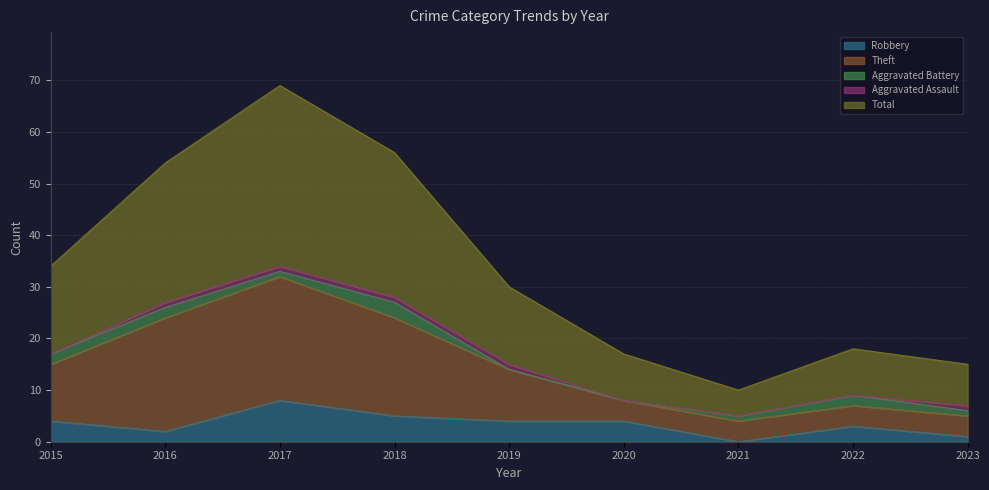

Is it true that Robbery equals 1 at 2019?

False